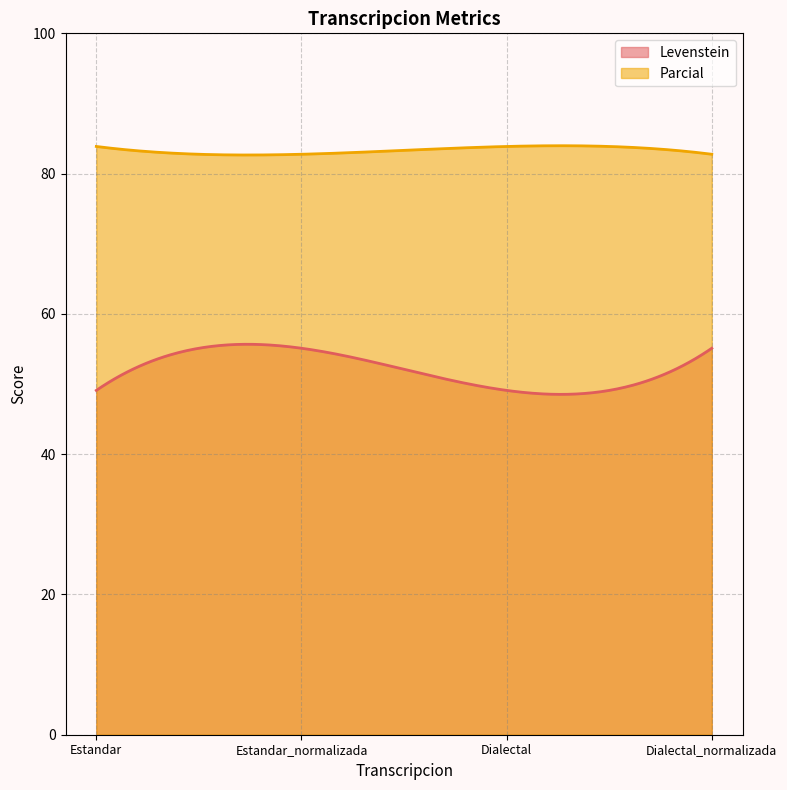

Which has a higher value, Estandar_normalizada or Dialectal_normalizada?

Estandar_normalizada